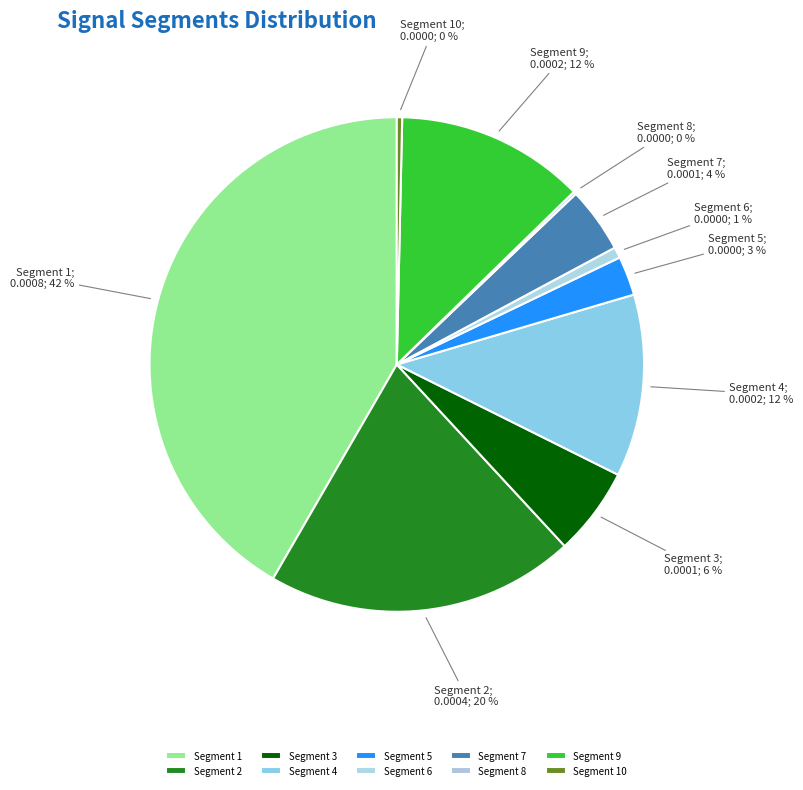

Which slice is the largest?

signal segment 1